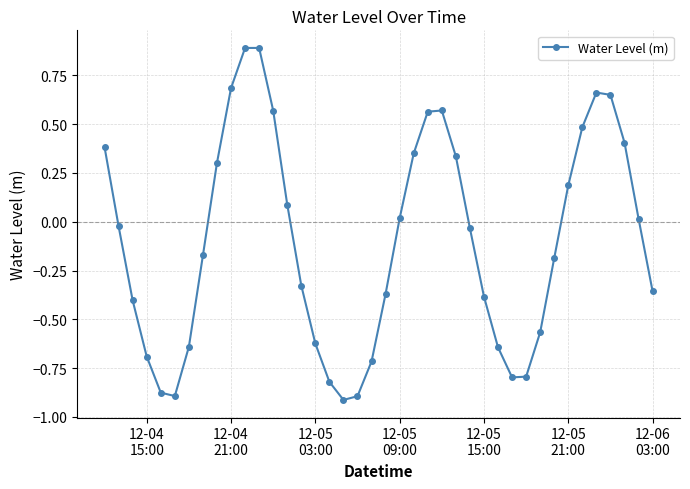

What is the difference between the maximum and minimum values?

1.8